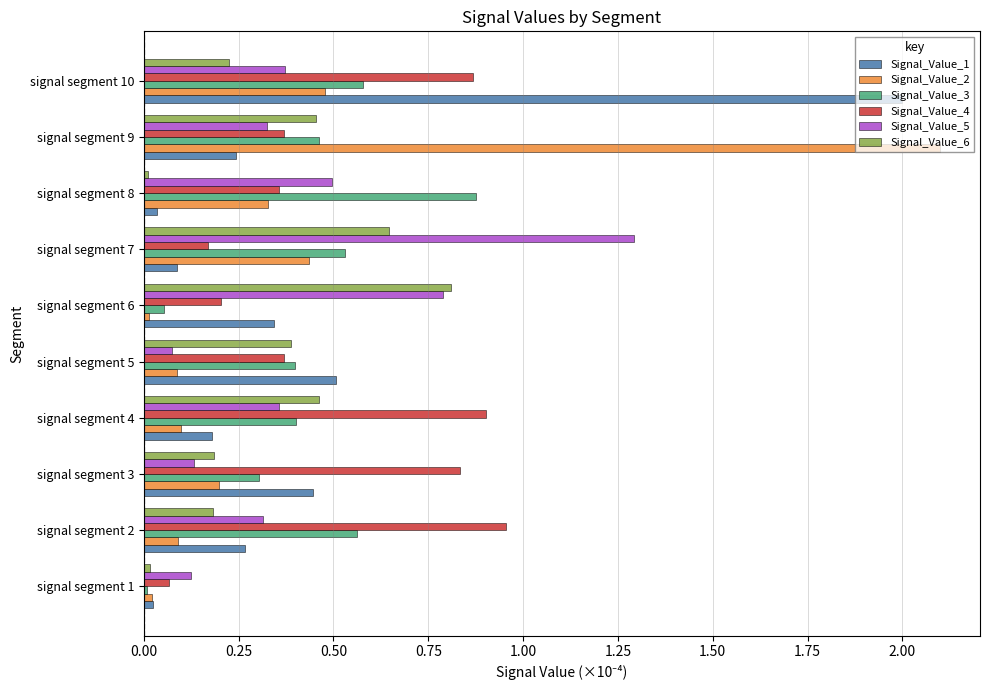

What is the difference between the maximum and minimum values in the Signal_Value_1 series?

2.0